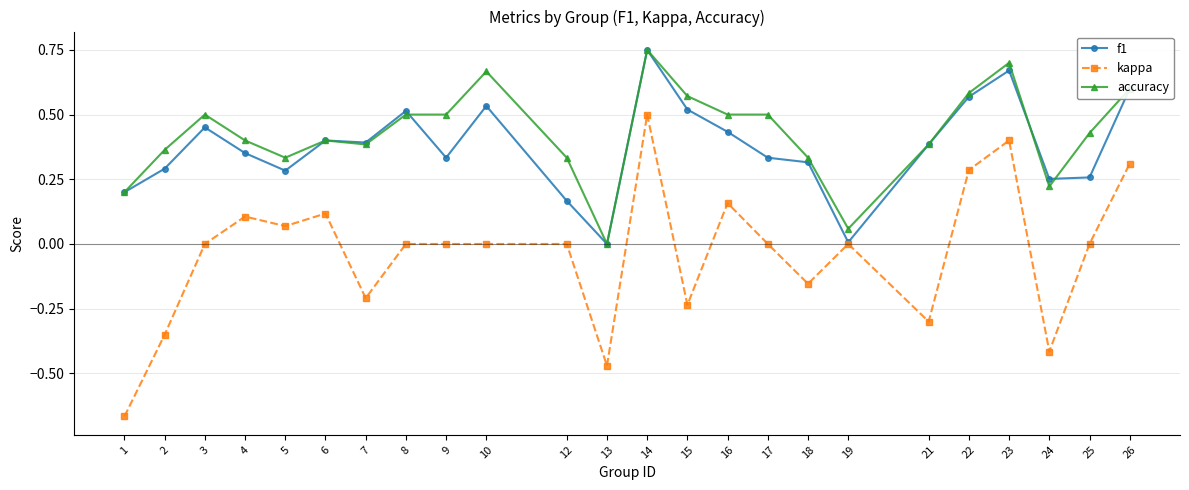

Is it true that f1 equals 0.1 at 12?

False